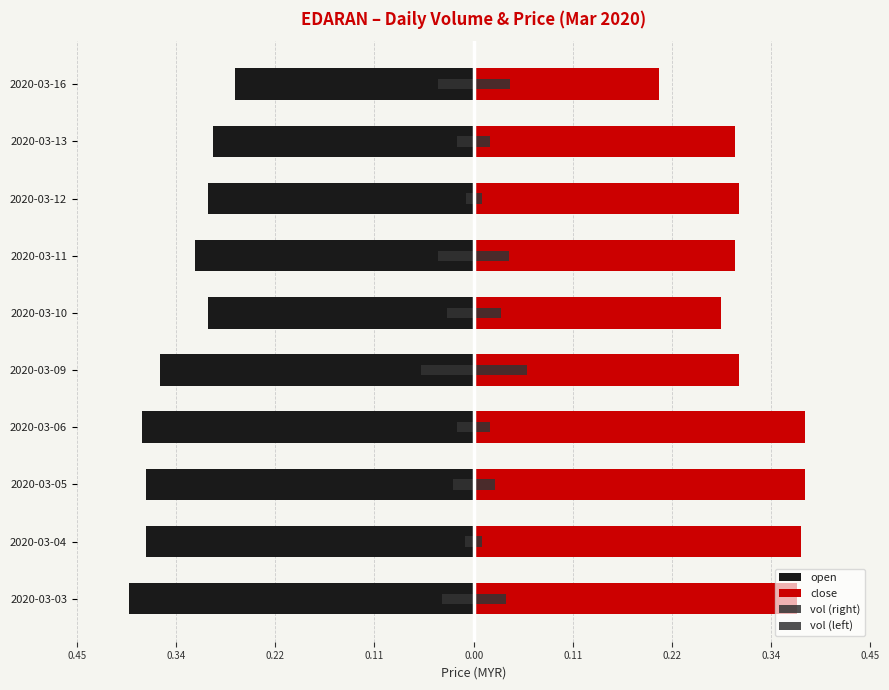

How many bars are there in each group?

4